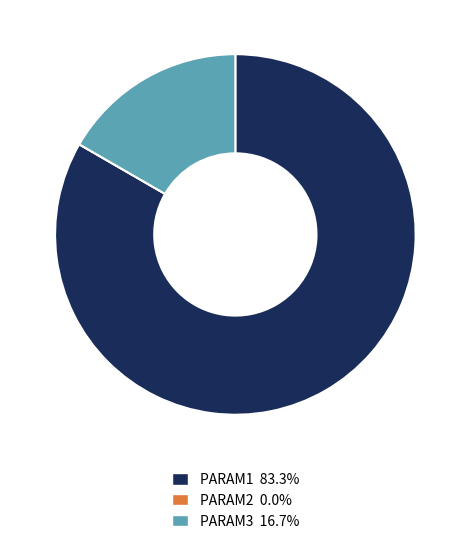

Does PARAM3 account for over 50% of the chart?

No